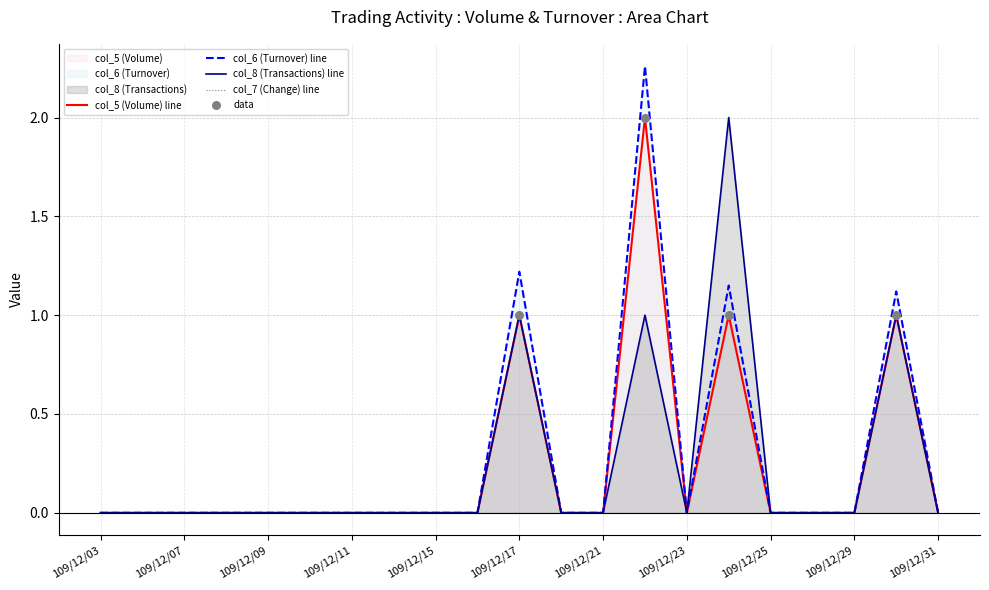

Which series reaches the maximum Y coordinate?

col_6 (Turnover)